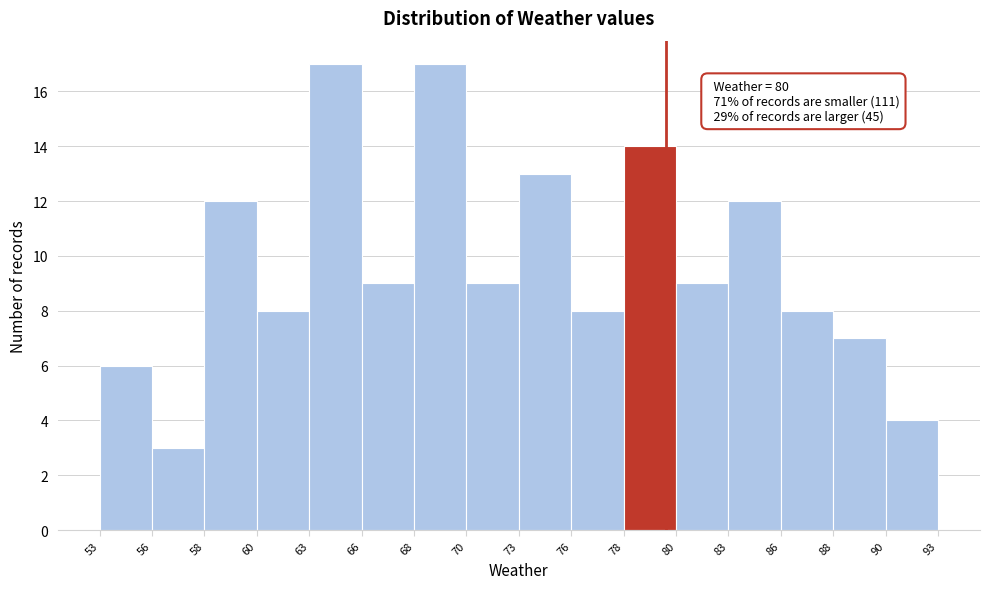

Reading right to left, extract all data points from this chart.

90=4	88=7	86=8	83=12	80=9	78=14	76=8	73=13	70=9	68=17	66=9	63=17	60=8	58=12	56=3	53=6